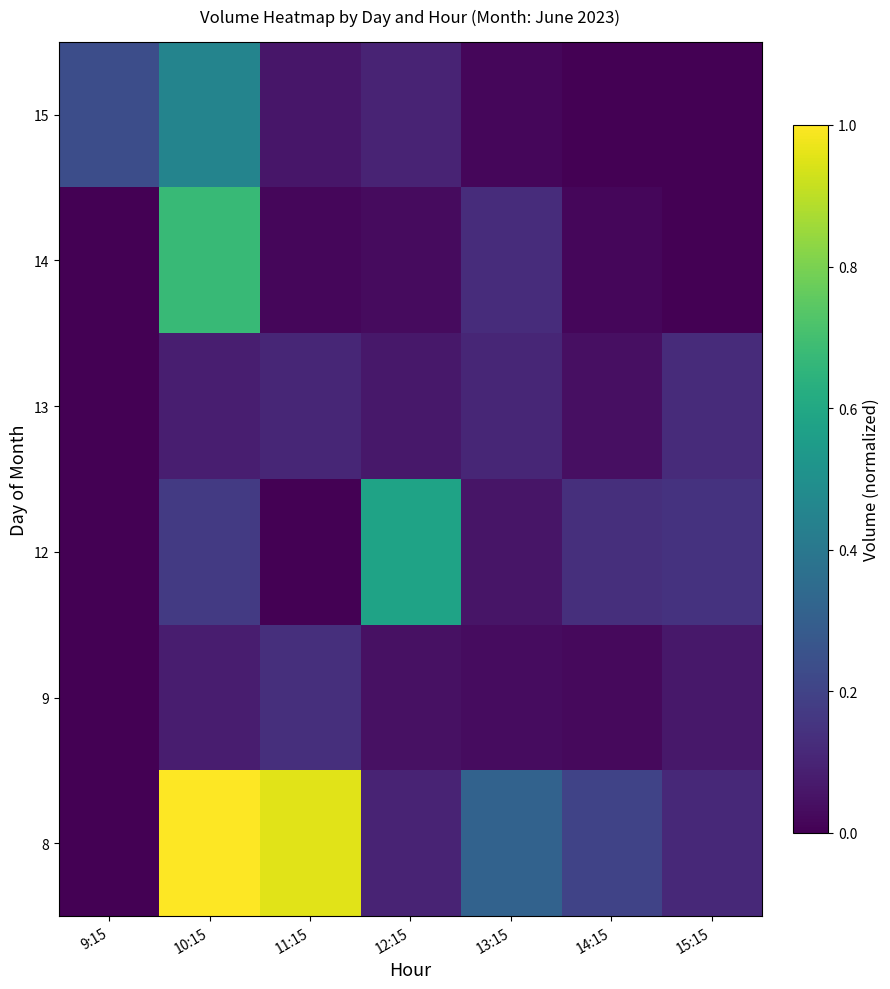

Reading left to right, what are all the values shown in this chart?

8: 9:15=0.0	10:15=1.0	11:15=1.0	12:15=0.1	13:15=0.3	14:15=0.2	15:15=0.1
9: 9:15=0.0	10:15=0.1	11:15=0.1	12:15=0.0	13:15=0.0	14:15=0.0	15:15=0.1
12: 9:15=0.0	10:15=0.2	11:15=0.0	12:15=0.6	13:15=0.1	14:15=0.1	15:15=0.1
13: 9:15=0.0	10:15=0.1	11:15=0.1	12:15=0.1	13:15=0.1	14:15=0.0	15:15=0.1
14: 9:15=0.0	10:15=0.7	11:15=0.0	12:15=0.0	13:15=0.1	14:15=0.0	15:15=0.0
15: 9:15=0.2	10:15=0.5	11:15=0.1	12:15=0.1	13:15=0.0	14:15=0.0	15:15=0.0